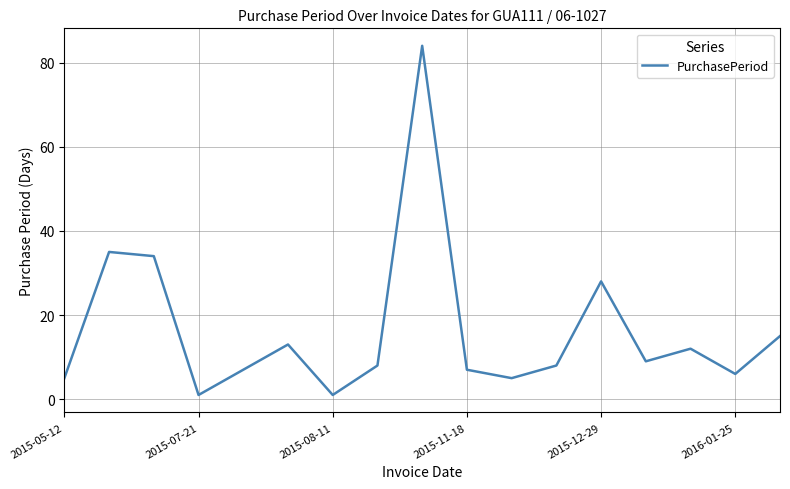

What is the greatest value displayed?

84